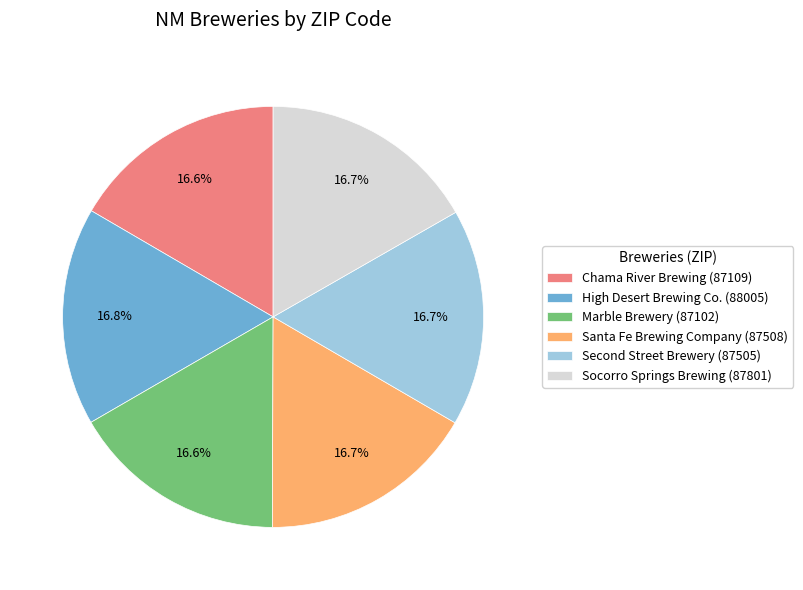

Is Chama River Brewing (87109) the majority of the pie?

No